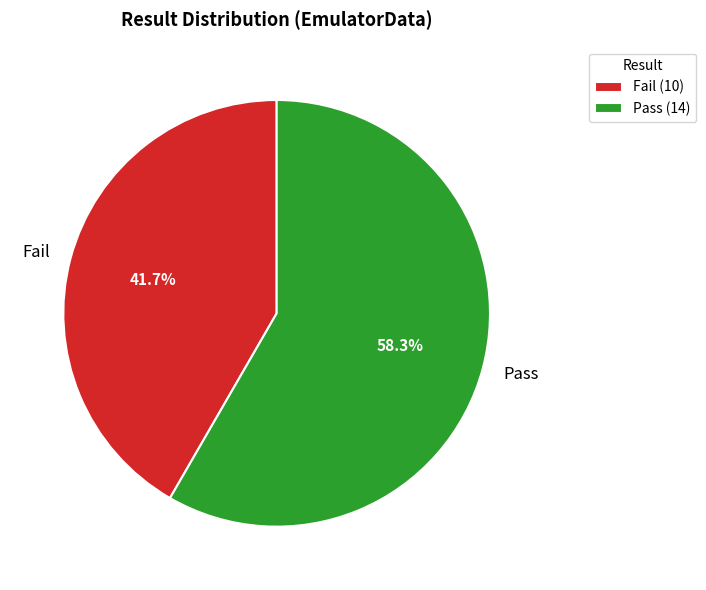

To the nearest percent, what is the difference between the largest and smallest slice percentages?

17%